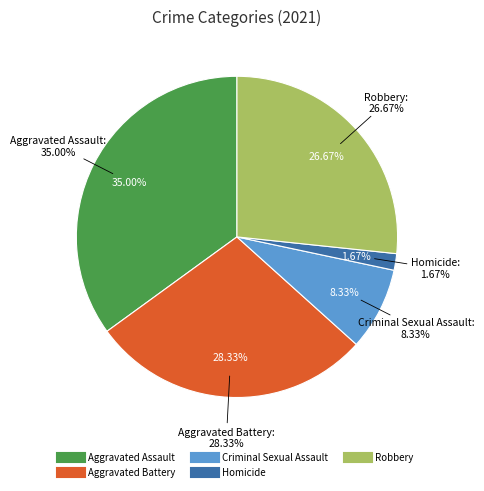

Is there any slice that represents more than half of the pie?

No